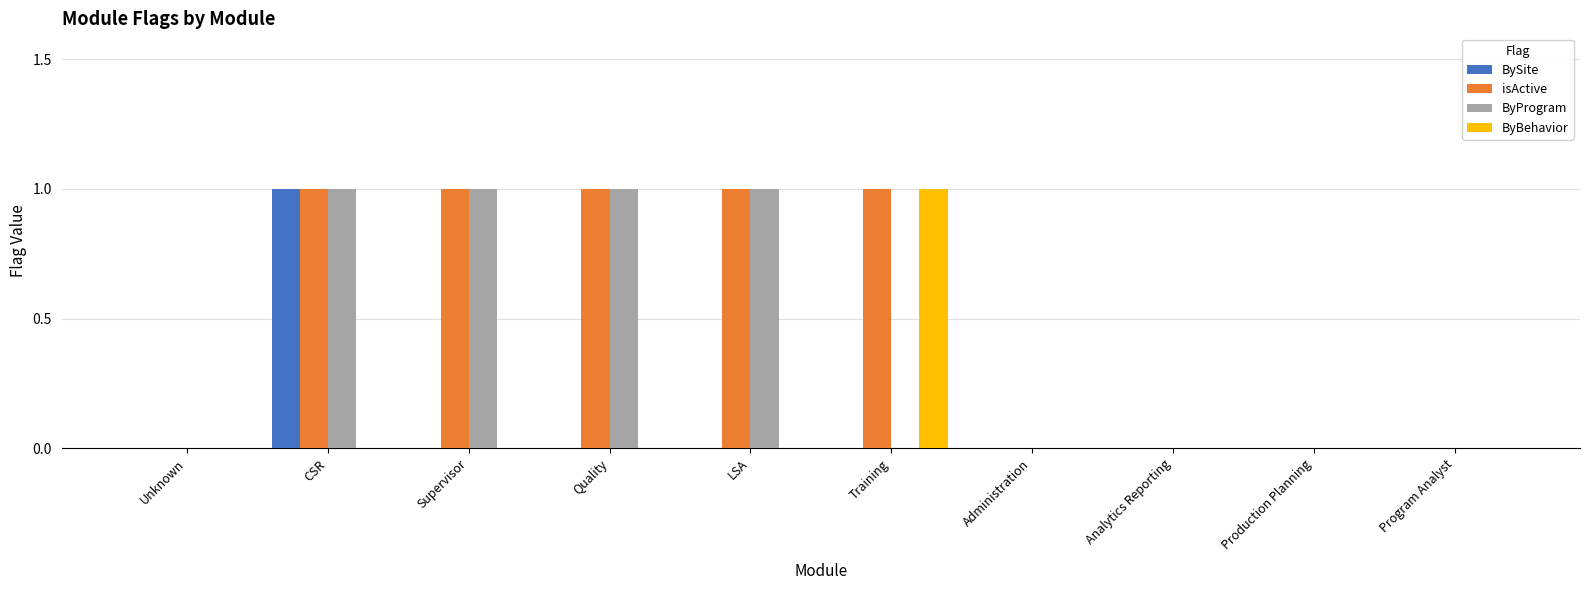

How many distinct data groups are displayed?

4